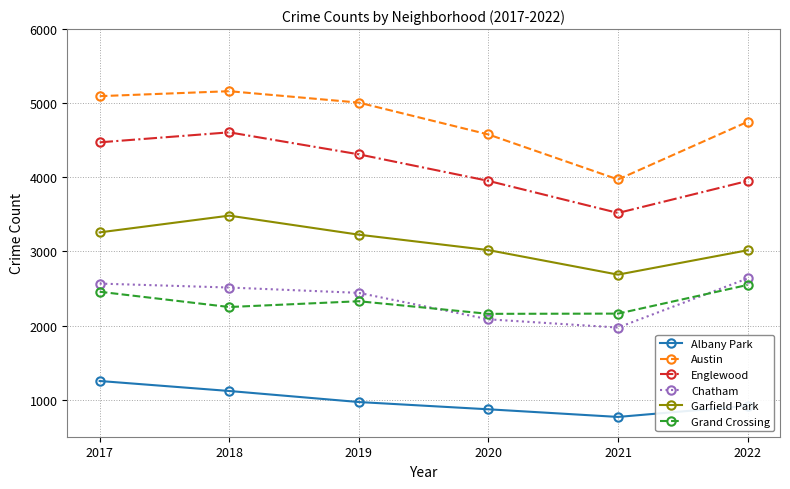

What is the smallest value displayed?

767